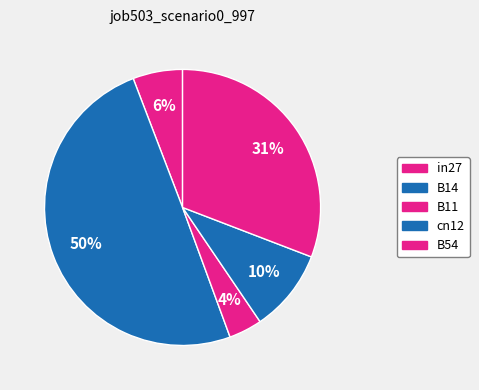

Is it true that B14 is 58% of the pie?

False